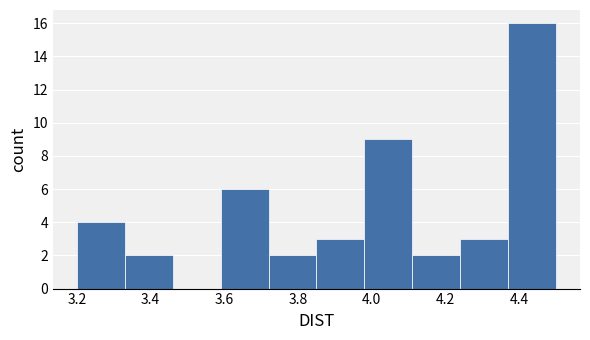

Reading left to right, transcribe this chart: for each bar, give the range it covers on the x-axis and its height. Neither the bar edges nor the heights are printed on the chart, so give them approximately, as read against the axes.

3.20 to 3.33: 4
3.33 to 3.46: 2
3.46 to 3.59: 0
3.59 to 3.72: 6
3.72 to 3.85: 2
3.85 to 3.98: 3
3.98 to 4.11: 9
4.11 to 4.24: 2
4.24 to 4.37: 3
4.37 to 4.50: 16